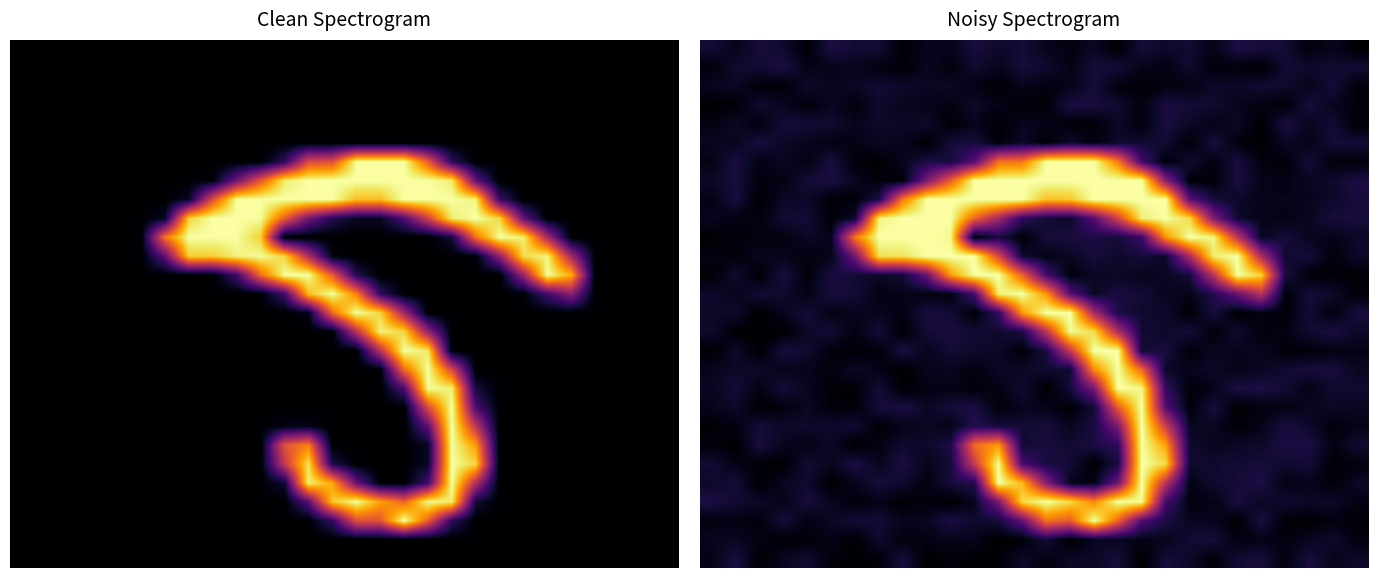

What is the average value of the 0 series?

17.1